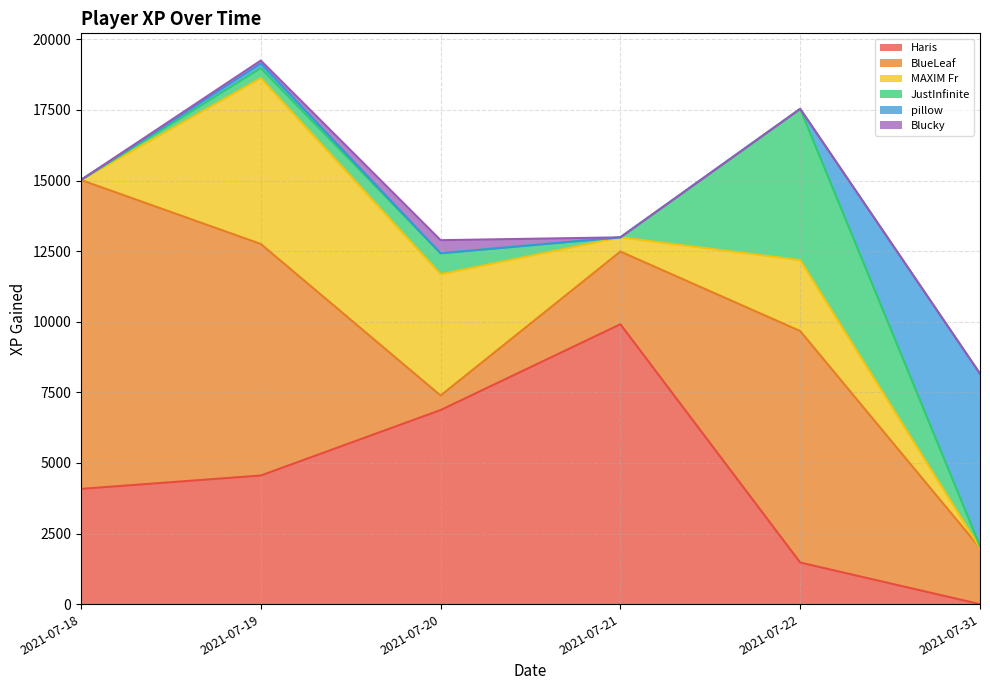

At which category does MAXIM Fr reach its first local peak?

2021-07-19